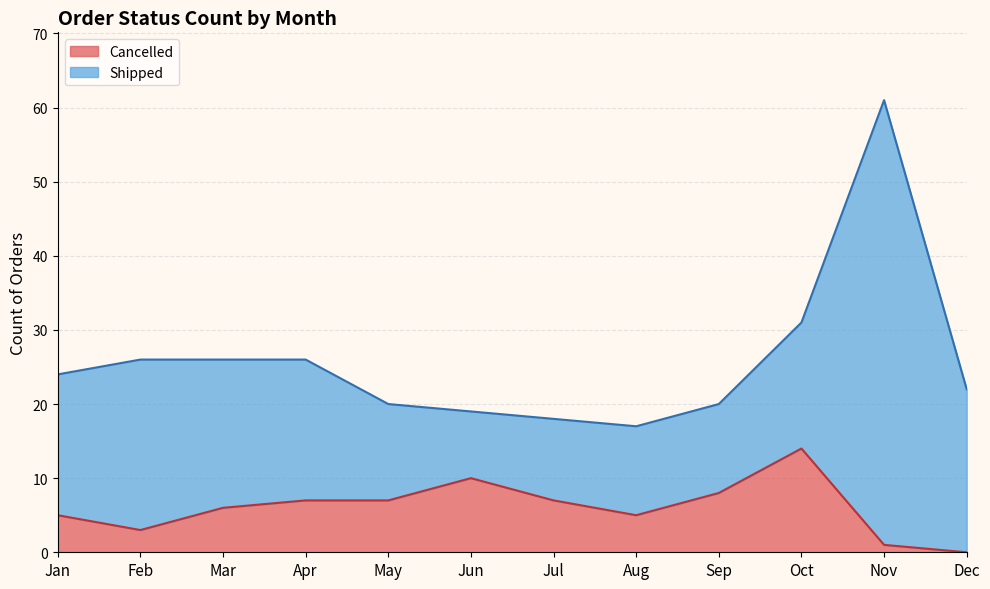

List the labels in order of value, largest first.

Oct, Jun, Sep, Apr, May, Jul, Mar, Jan, Aug, Feb, Nov, Dec